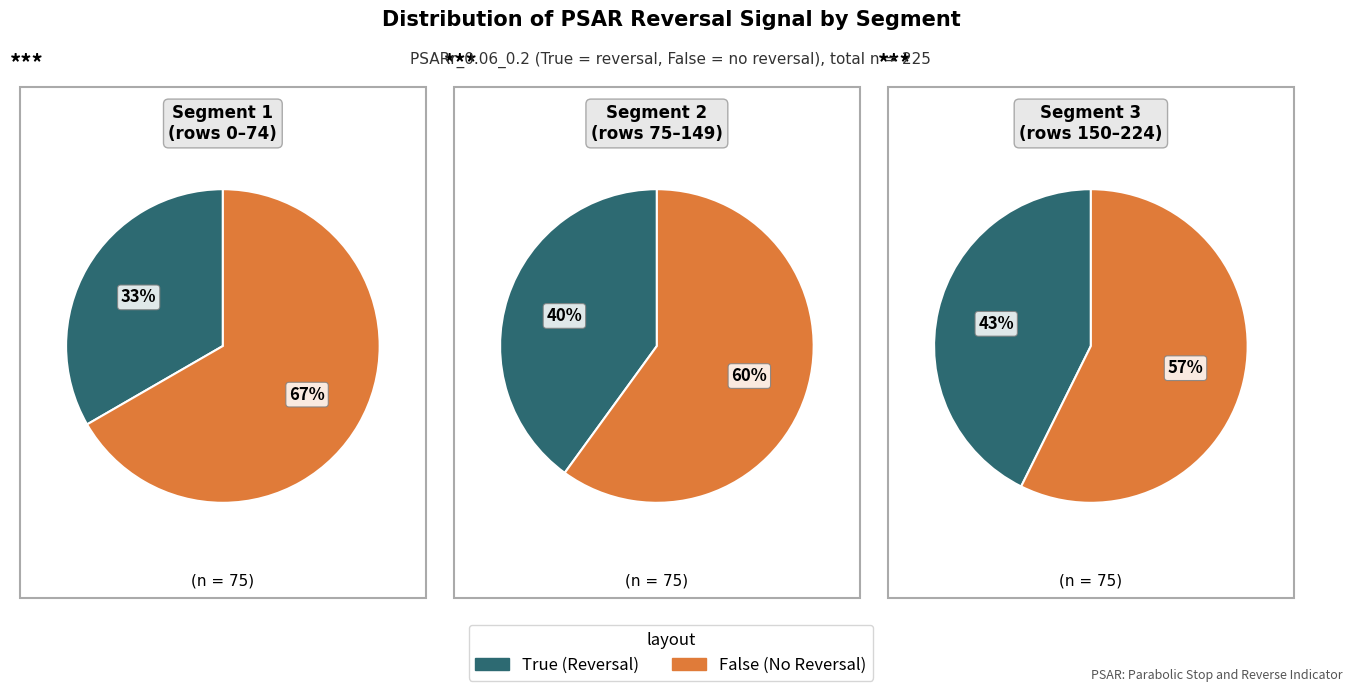

Combined, do True and False account for over 50%?

Yes